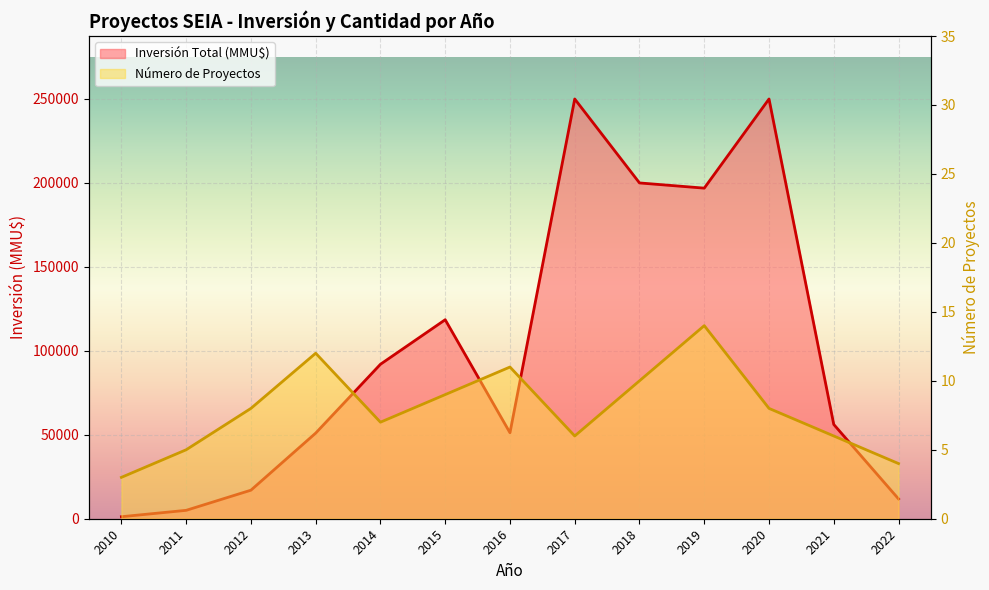

What is the minimum value shown in the chart?

3